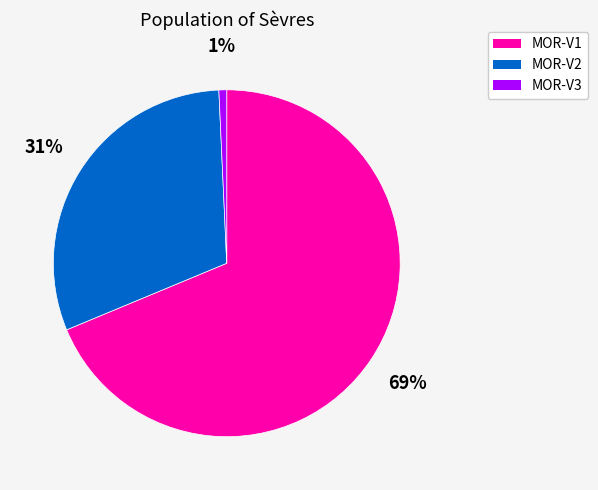

To the nearest percent, what percentage of the pie is MOR-V3?

1%